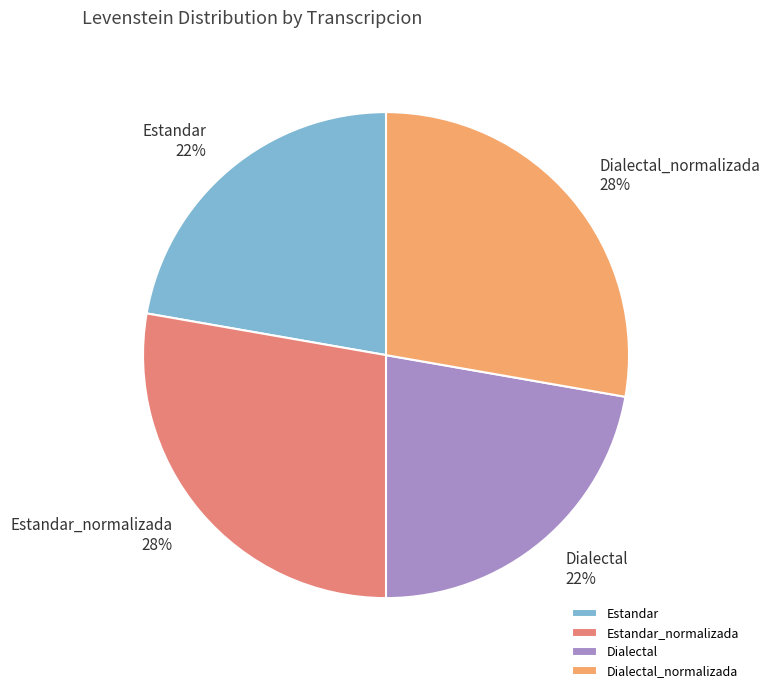

The Dialectal_normalizada slice represents 20% of the pie. True or false?

False